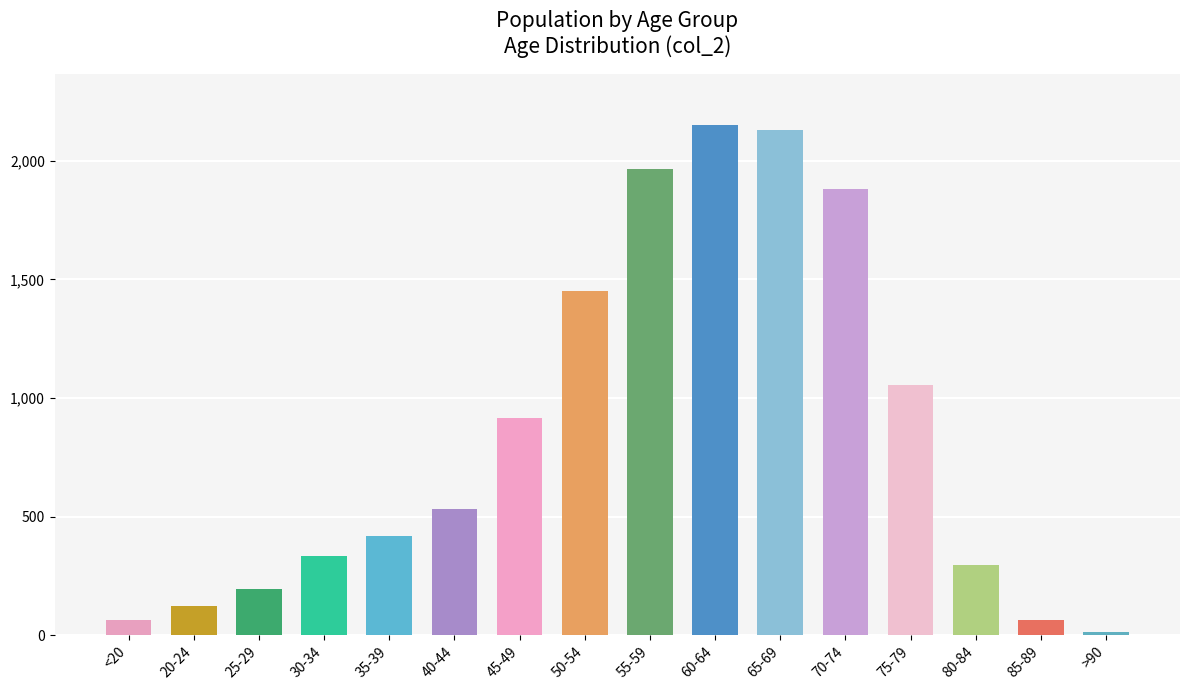

What is the greatest value displayed?

2151